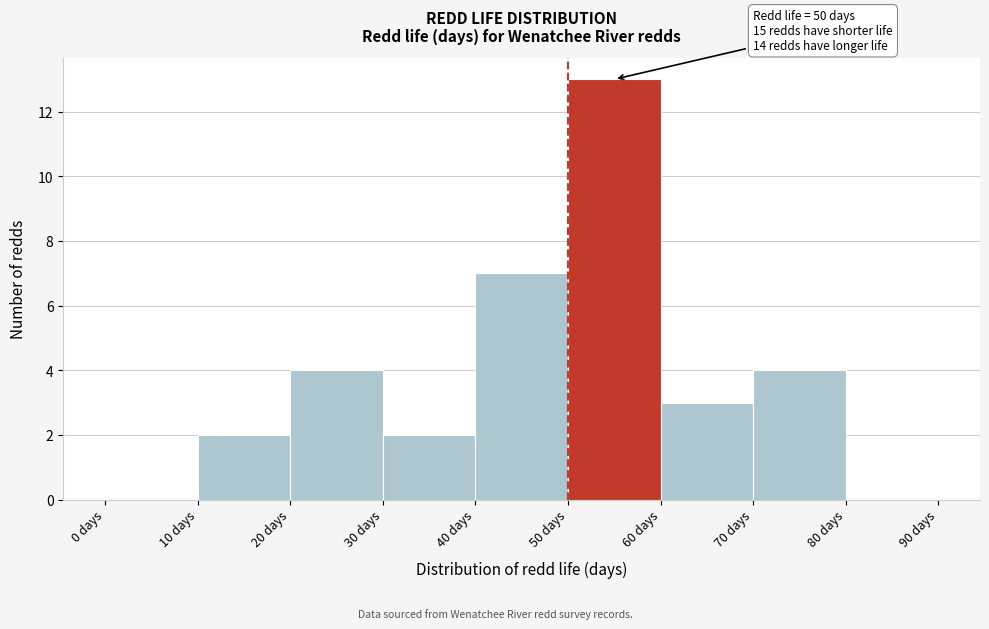

Which range on the x-axis has the tallest bar?

50 to 60